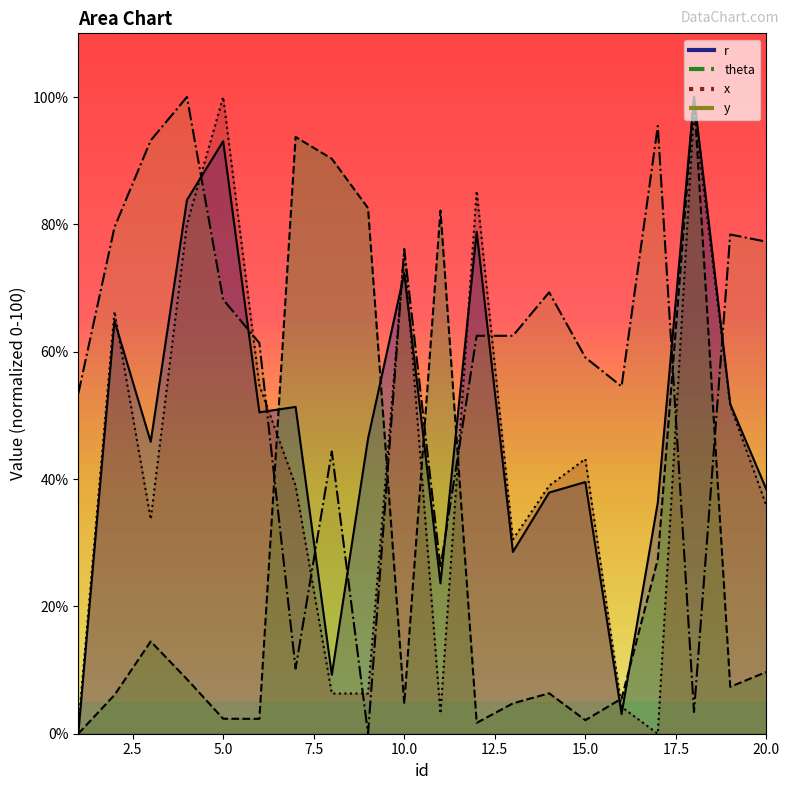

The y series shows 115.1 at 10. True or false?

False